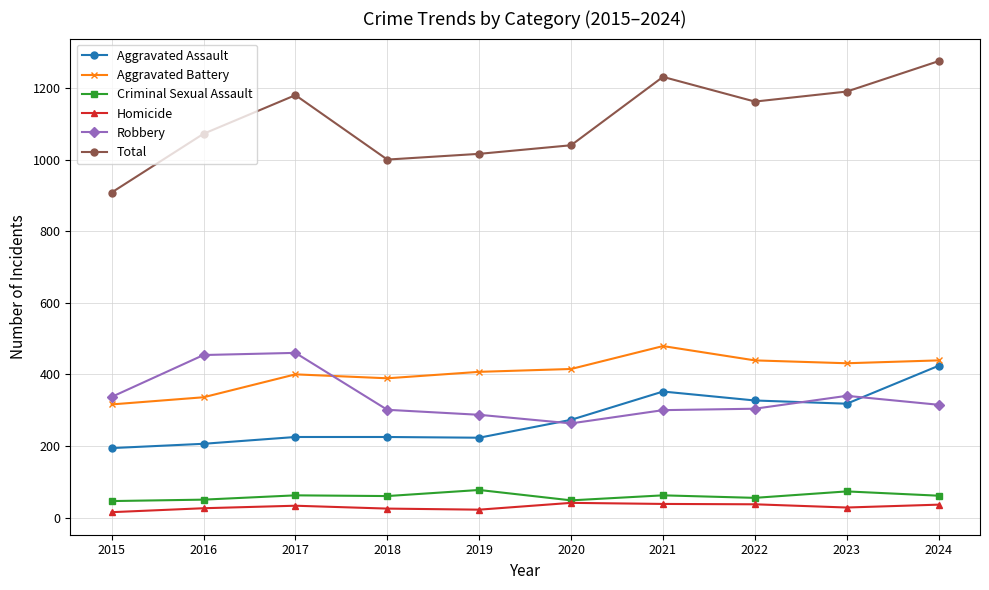

What are all the series names shown in the legend?

Aggravated Assault, Aggravated Battery, Criminal Sexual Assault, Homicide, Robbery, Total